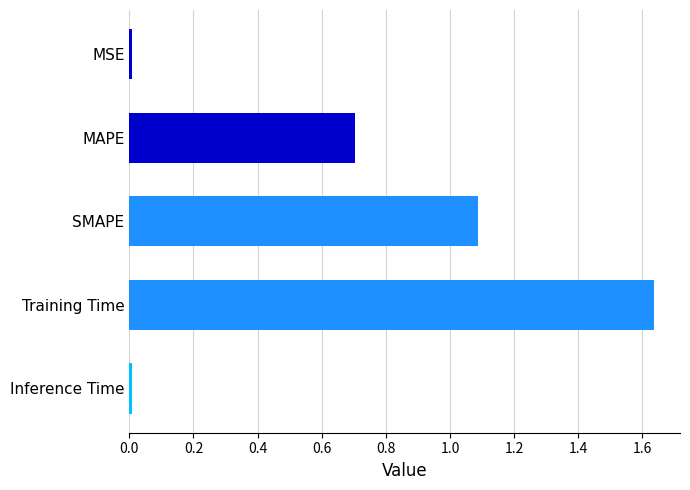

What is the difference between the second highest and minimum values?

1.1